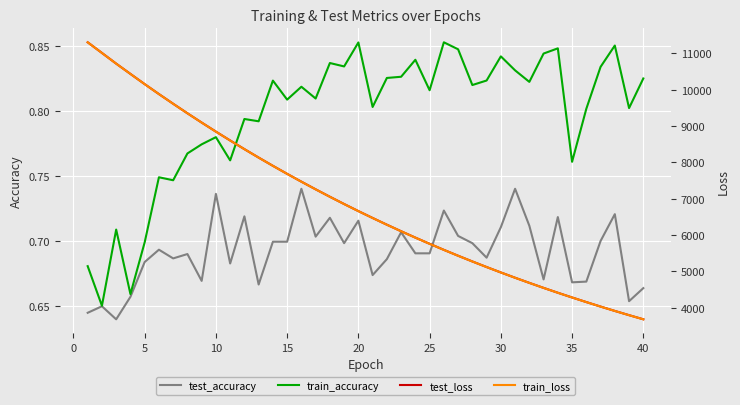

True or false: train_accuracy has a value of 1.4 at 20.

False